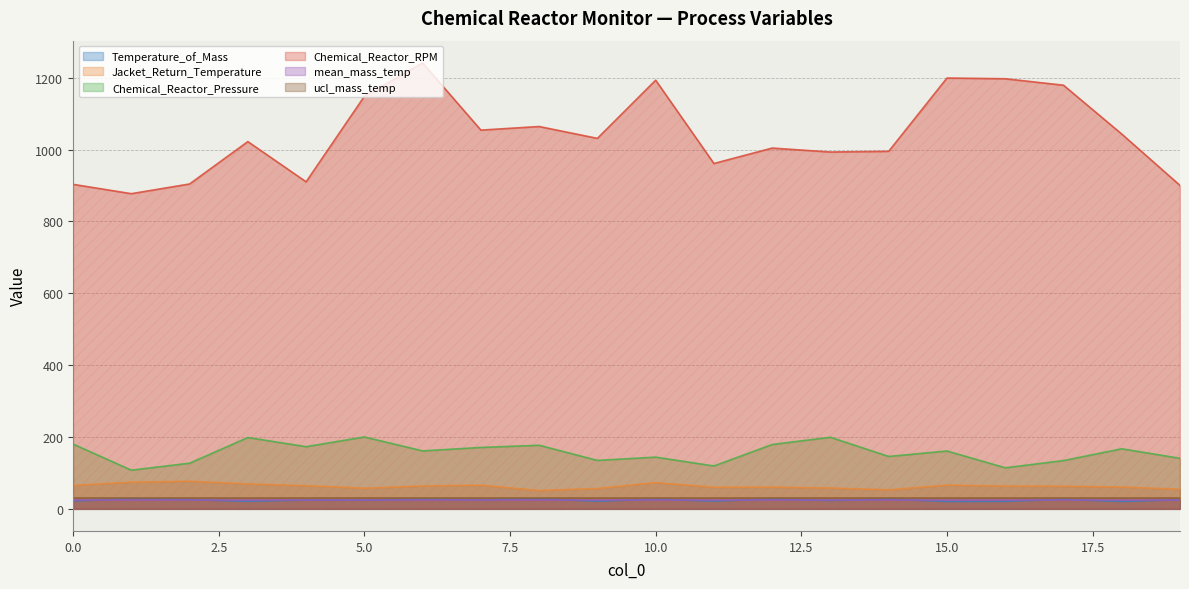

Reading left to right, list all the values displayed in this chart.

Temperature_of_Mass: 21.5	27.9	25.4	20.6	24.2	23.8	26.3	25.0	27.5	20.9	26.4	21.2	26.8	23.0	26.6	20.2	20.5	26.1	20.1	25.1
Jacket_Return_Temperature: 64.7	73.8	76.4	68.9	64.0	56.9	63.3	65.4	50.5	56.0	72.5	59.7	60.0	57.5	52.4	65.6	62.9	62.5	60.3	54.1
Chemical_Reactor_Pressure: 180.0	107.2	126.6	198.1	172.6	199.6	160.9	170.5	176.6	134.4	143.5	118.9	178.7	198.8	145.4	160.6	113.8	133.9	166.7	140.2
Chemical_Reactor_RPM: 903.0	877.0	904.0	1022.0	910.0	1148.0	1241.0	1054.0	1064.0	1031.0	1193.0	961.0	1004.0	993.0	995.0	1199.0	1197.0	1179.0	1043.0	900.0